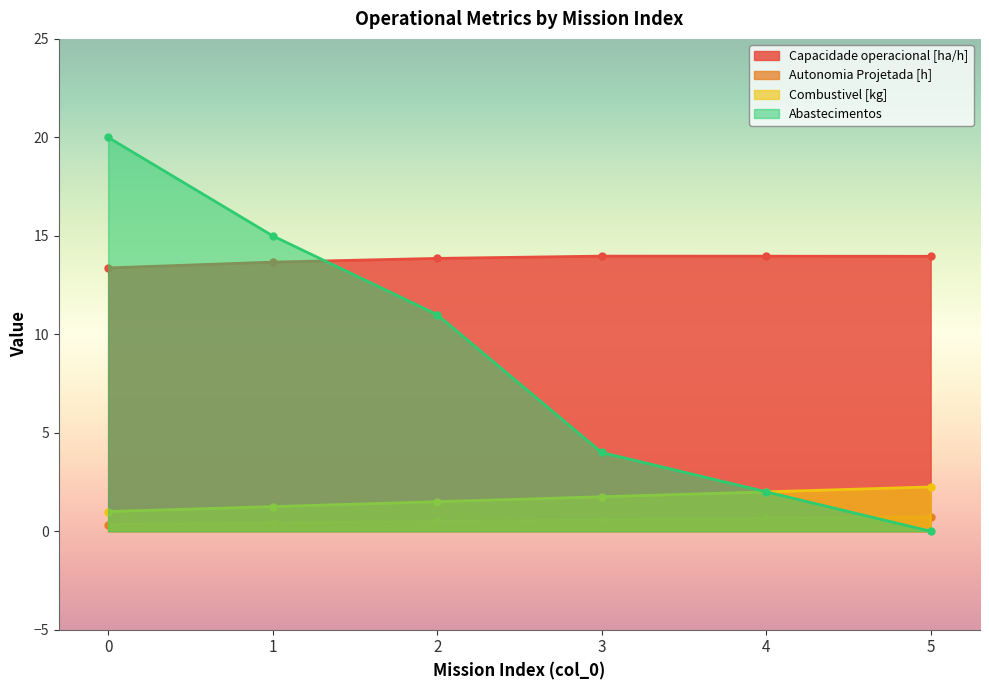

Reading left to right, what are all the values shown in this chart?

Capacidade operacional [ha/h]: 13.4	13.7	13.9	14.0	14.0	14.0
Autonomia Projetada [h]: 0.3	0.4	0.5	0.6	0.7	0.7
Combustivel [kg]: 1.0	1.2	1.5	1.8	2.0	2.2
Abastecimentos: 20.0	15.0	11.0	4.0	2.0	0.0